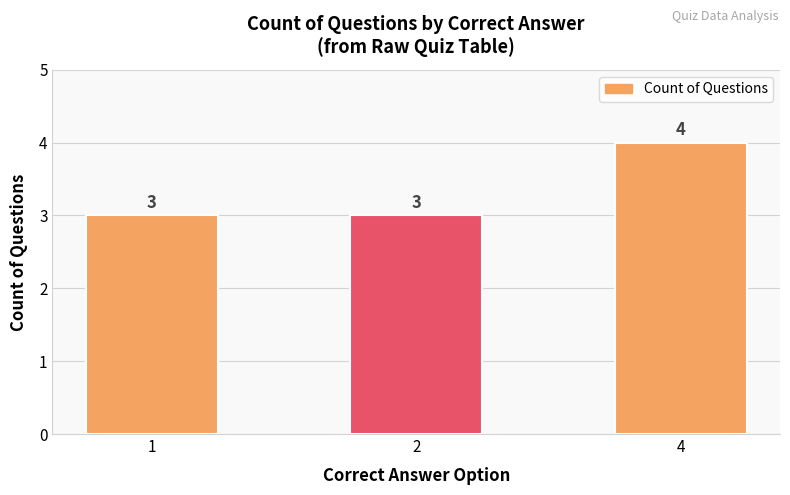

Read the value at 1.

3